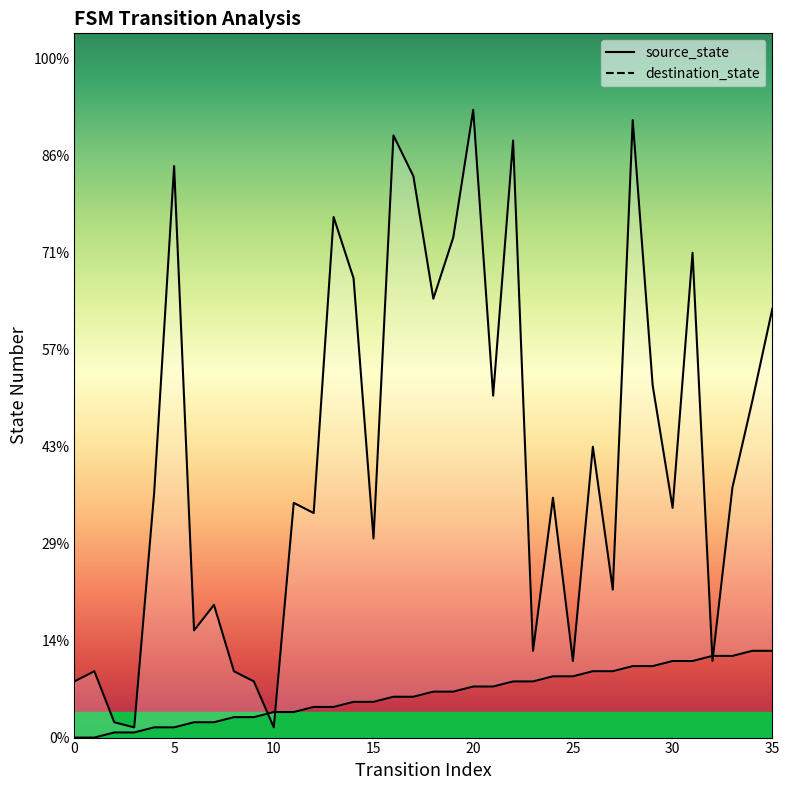

What is the label of the 3rd point from the right?

33